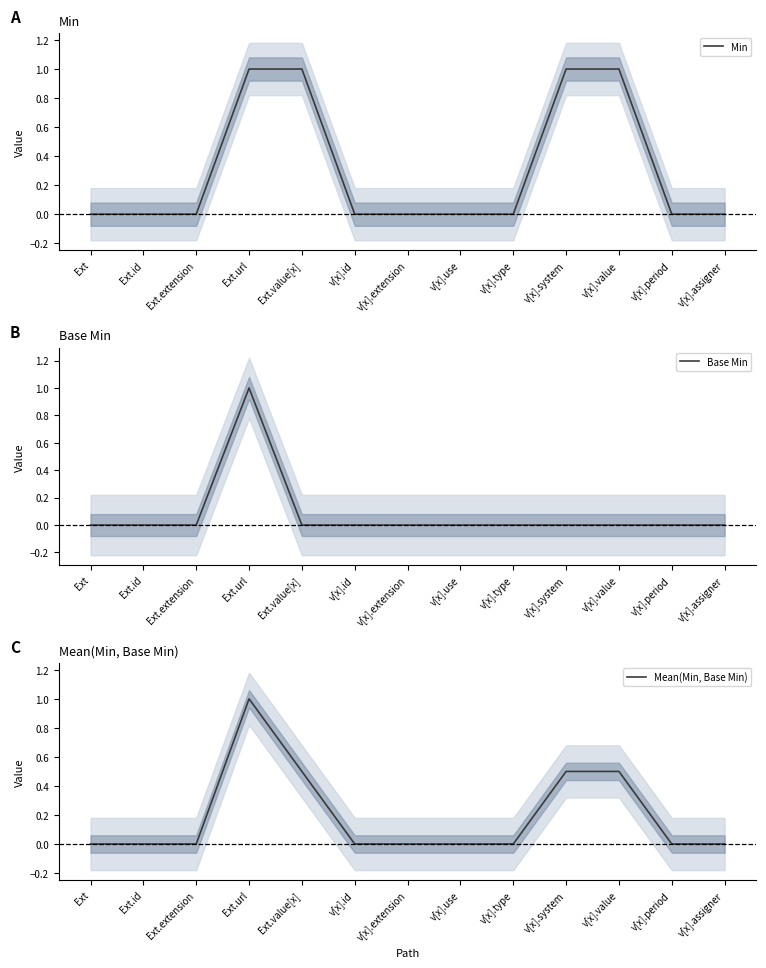

Which series has the largest total across all categories?

Min